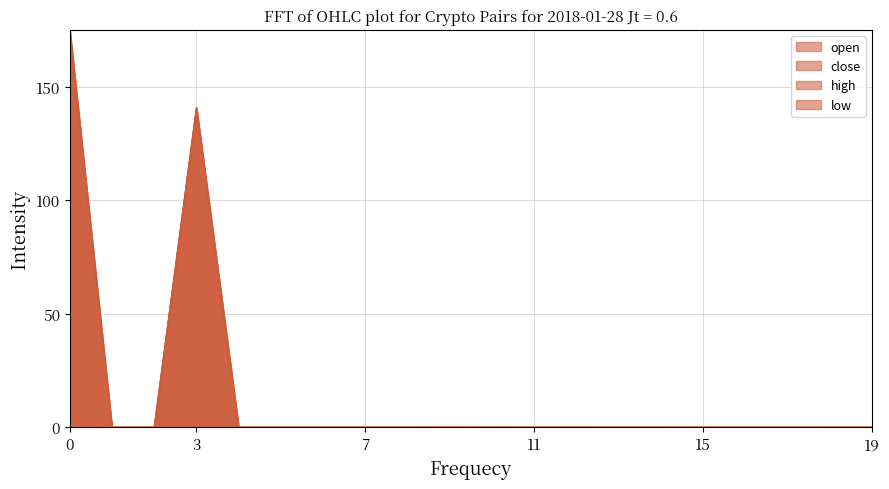

Which series has the largest range (max minus min)?

open